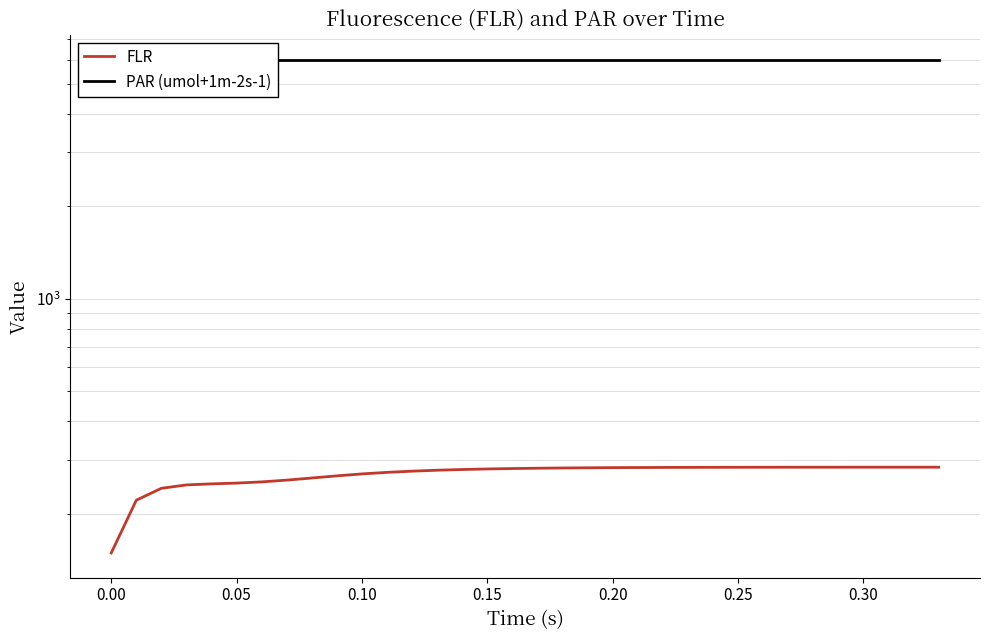

Is the value of PAR (umol+1m-2s-1) at 26 greater than the value of FLR at 12?

Yes